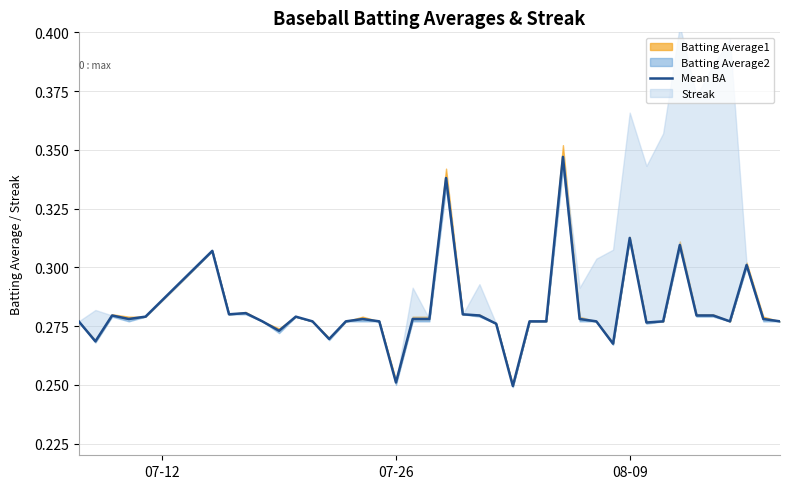

Is it true that the value at 35 is 0.1?

False